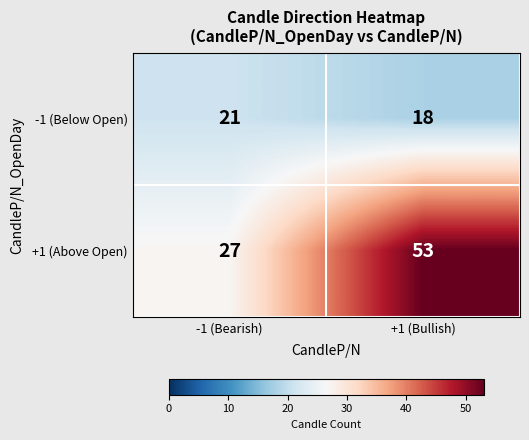

Reading right to left, what are all the values shown in this chart?

-1 (Below Open): +1 (Bullish)=18	-1 (Bearish)=21
+1 (Above Open): +1 (Bullish)=53	-1 (Bearish)=27